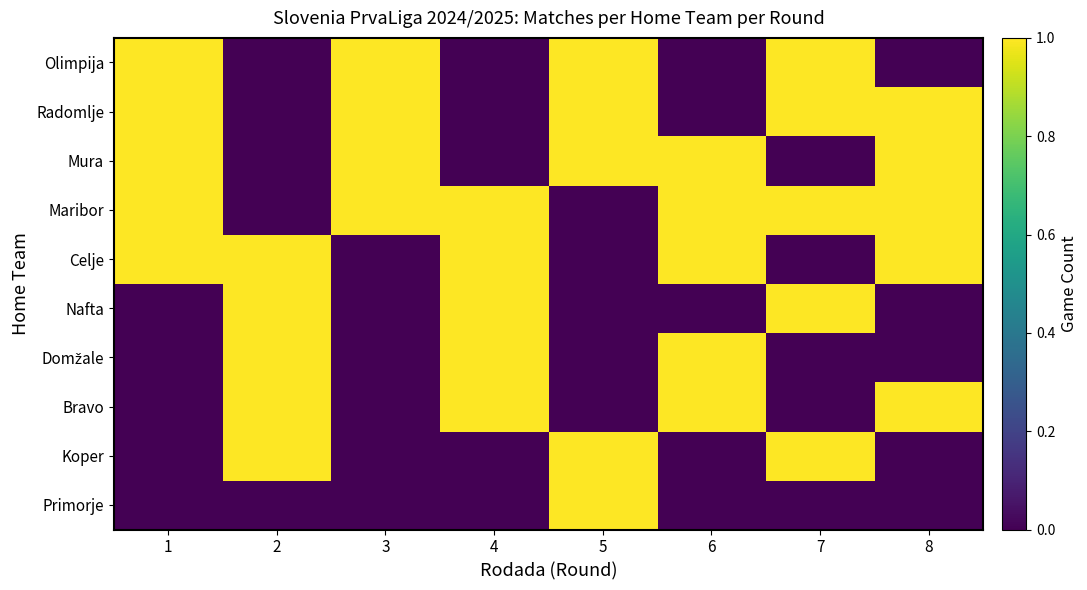

What is the difference between the highest and lowest values at 5?

1